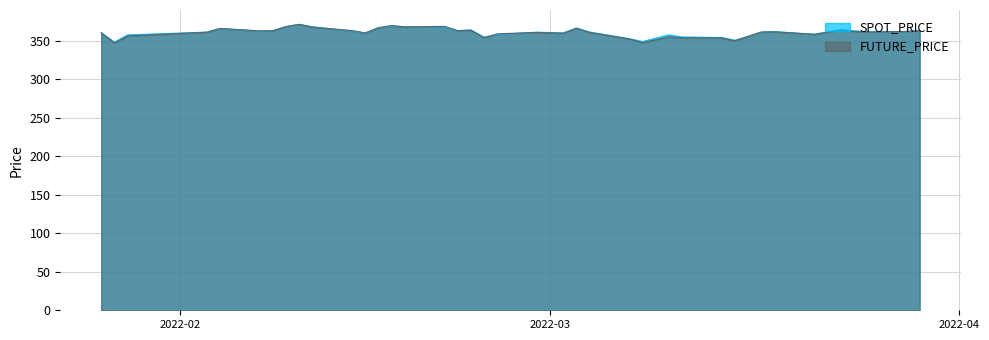

What is the spread (max minus min) of values at 2022-03-25?

0.3